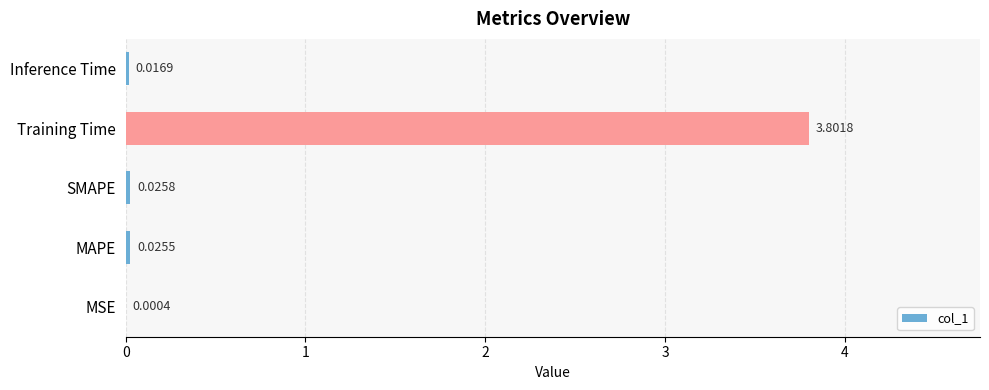

What is the sum of all values?

3.9